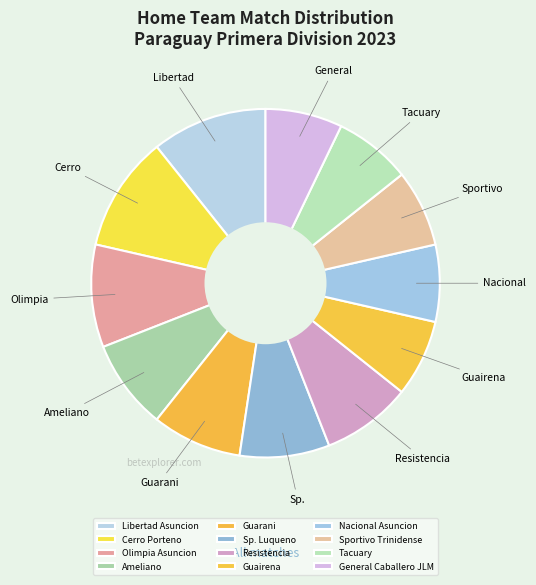

Is there a majority slice in this chart?

No